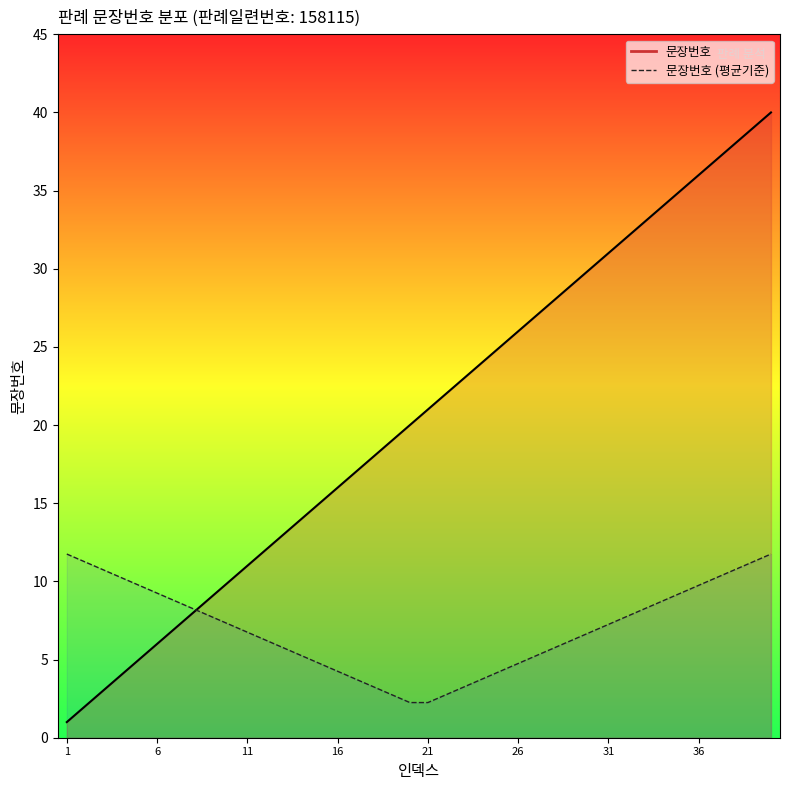

What is the change in value from 32 to 35?

+3